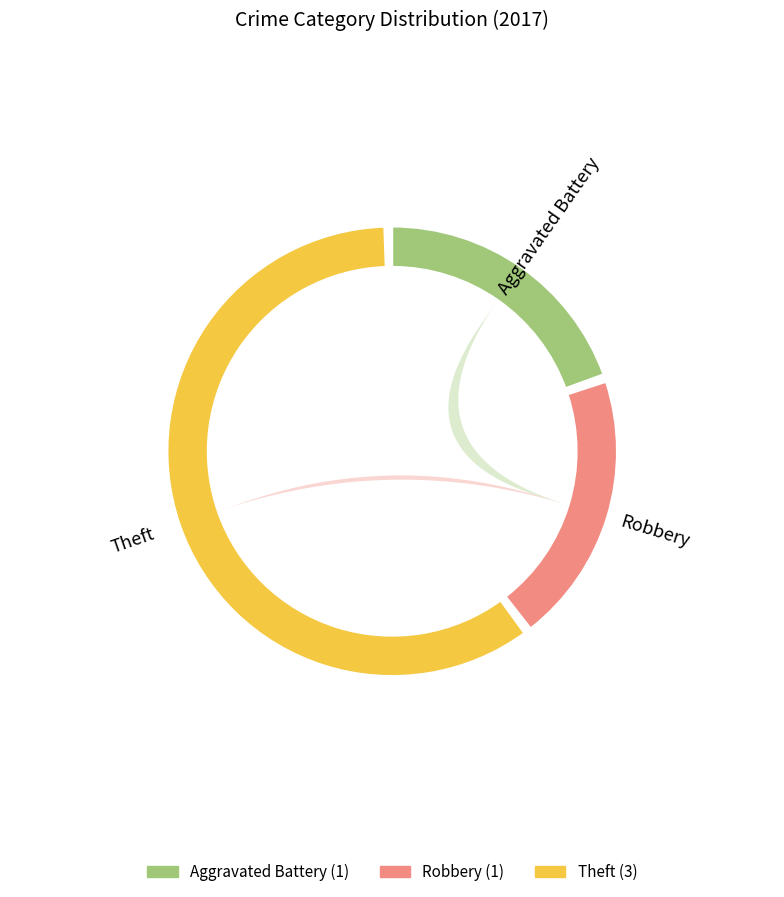

To the nearest percent, what portion does Aggravated Battery represent?

20%